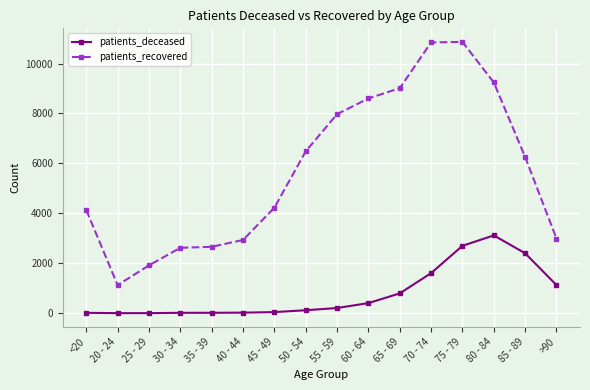

Rank the series by their maximum value, from lowest to highest.

patients_deceased, patients_recovered